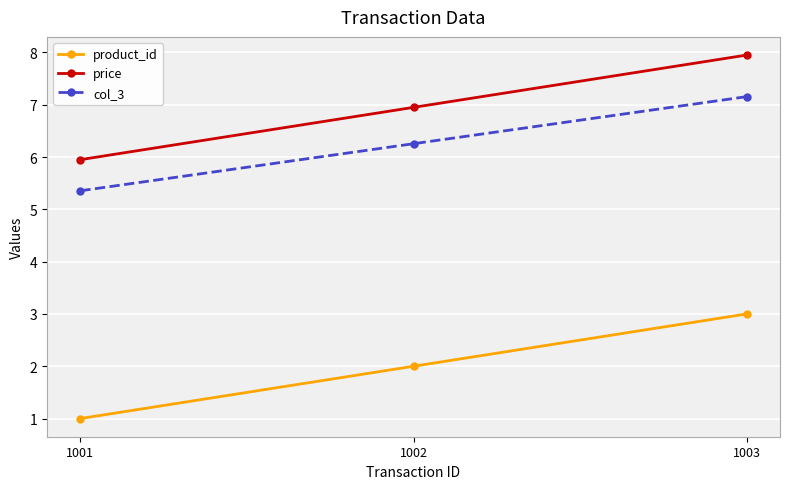

Which category has the highest value across all series?

1003